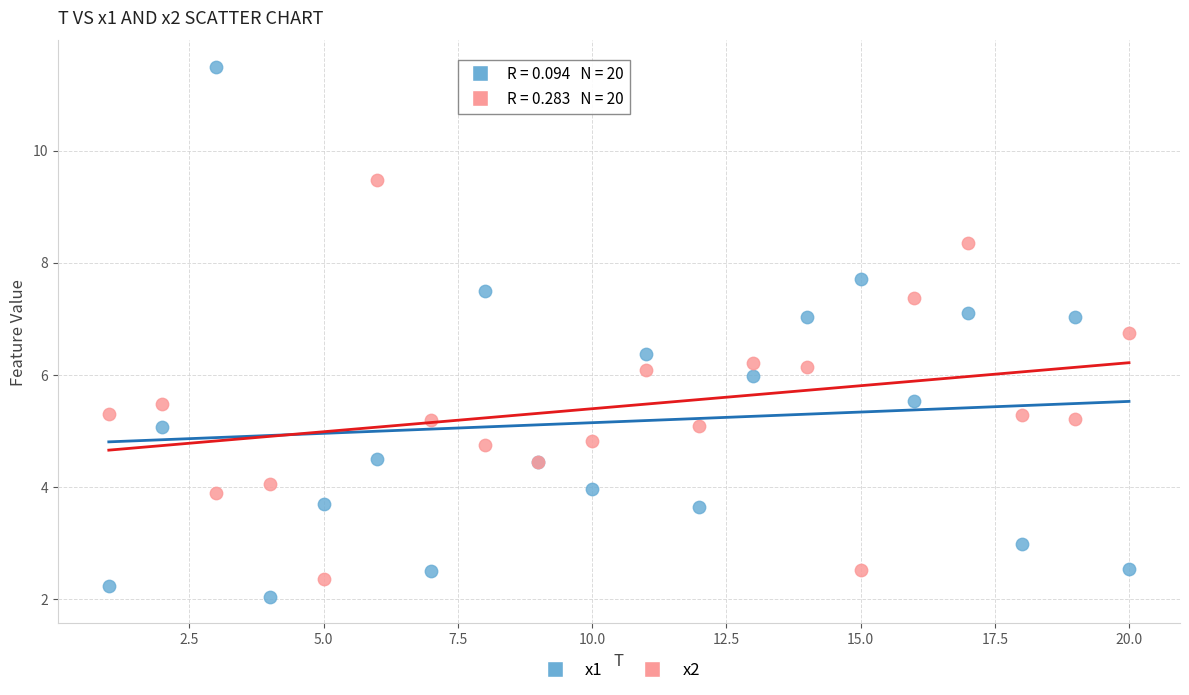

Which series has the largest Y range (max minus min)?

x1